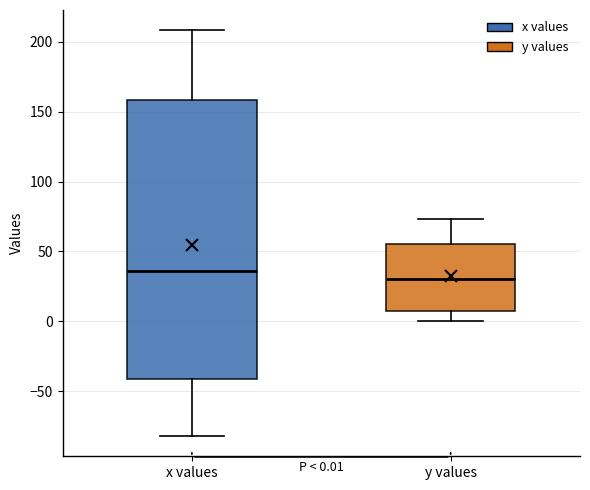

Comparing the boxes themselves (not the whiskers), which one is the tallest?

x values